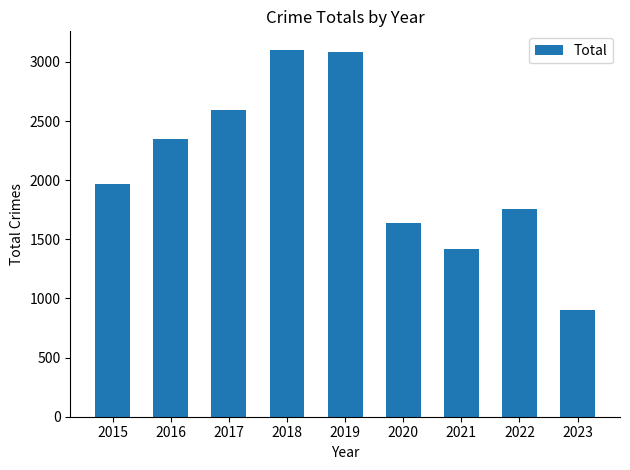

Which label corresponds to the smallest value in the chart?

2023